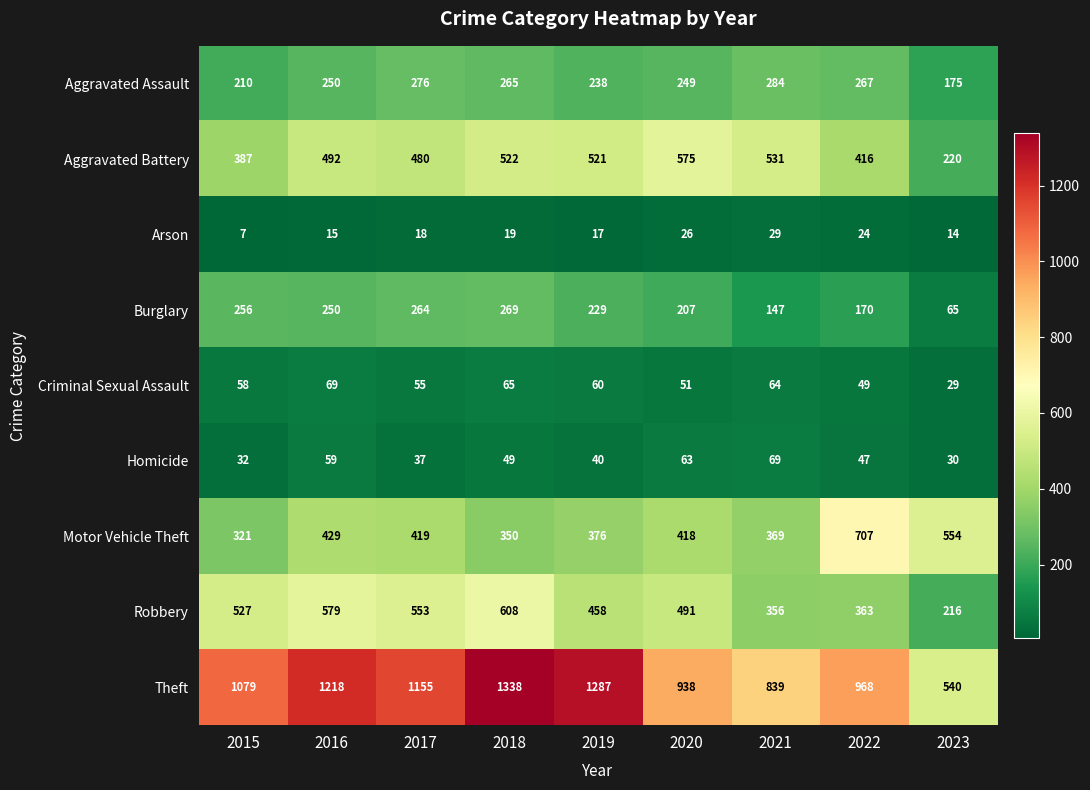

How many data points in Burglary are less than 229?

4